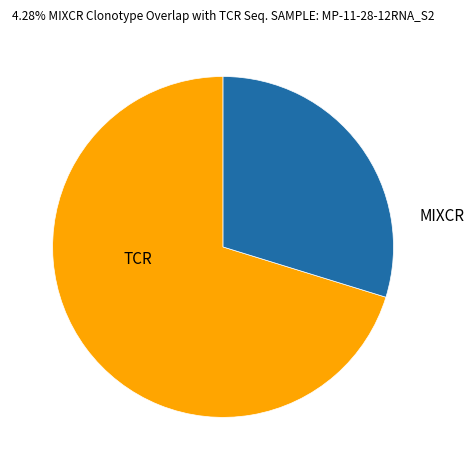

True or false: TCR accounts for 70% of the total.

True